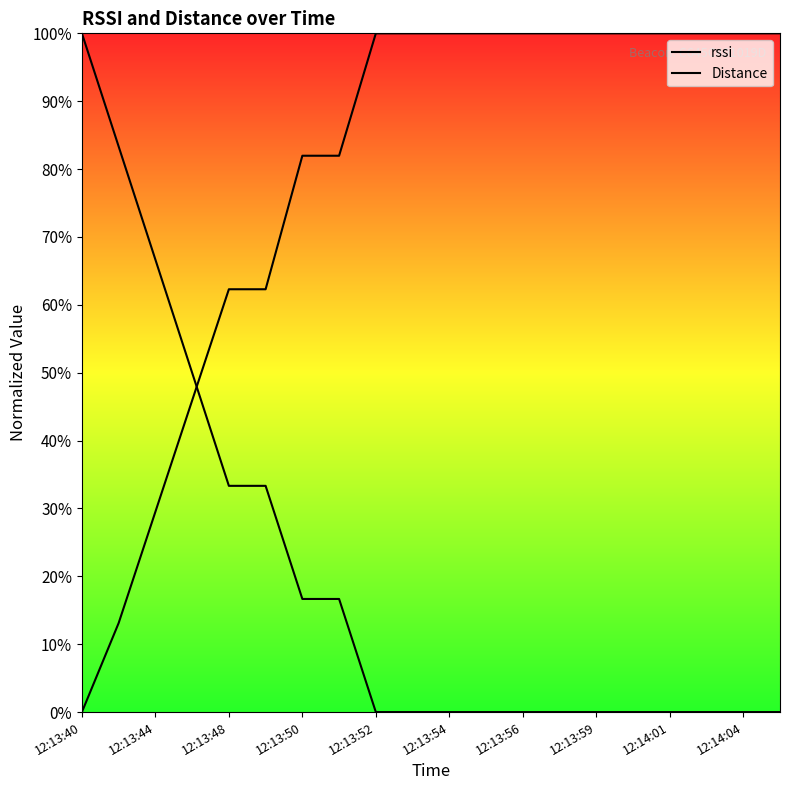

Rank the series by their average value, from highest to lowest.

Distance, rssi